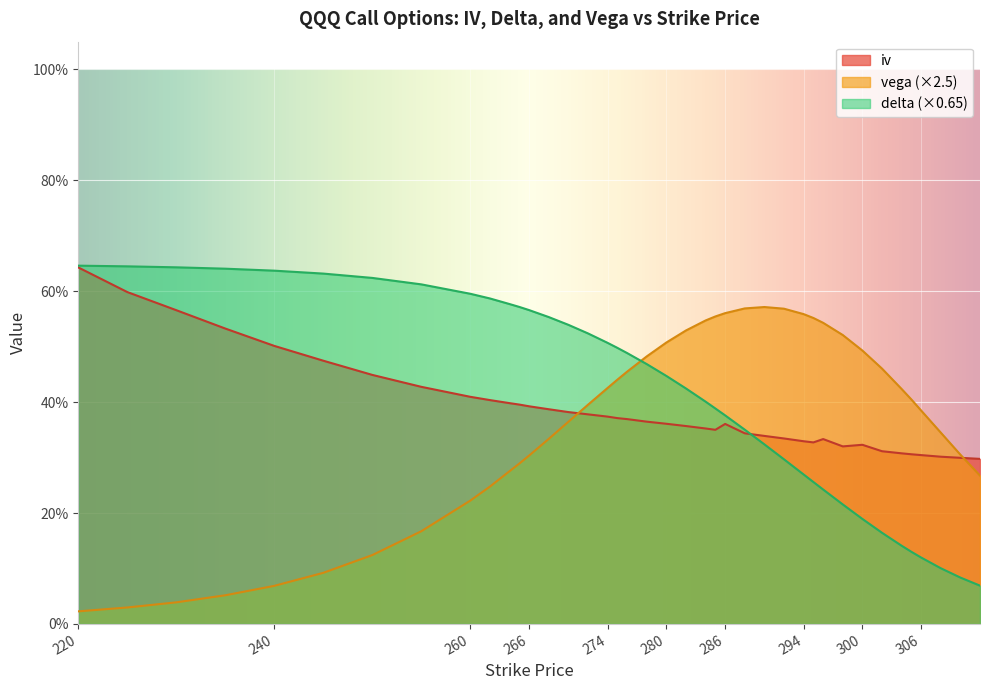

What is the difference between the highest and lowest values at 302?

0.3